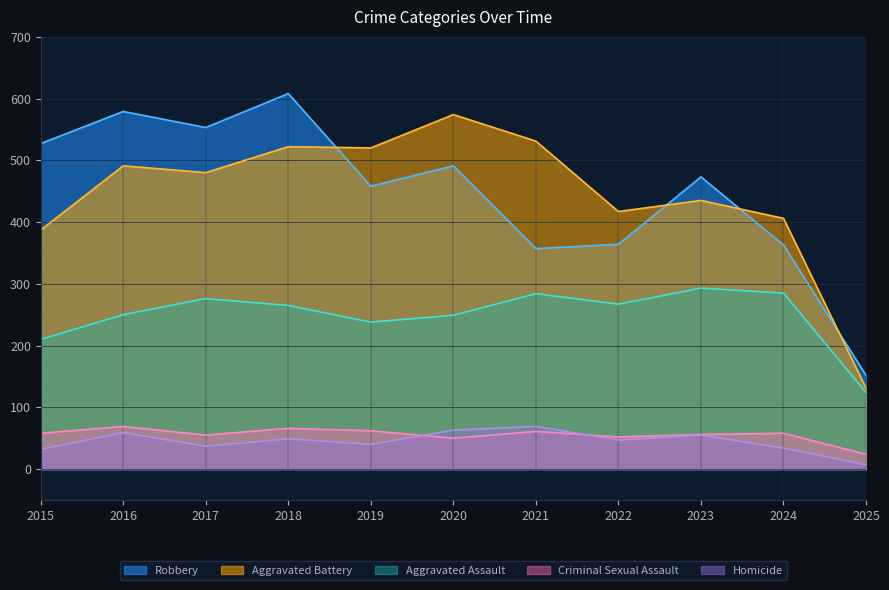

Which series changed the most between 2018 and 2023?

Robbery